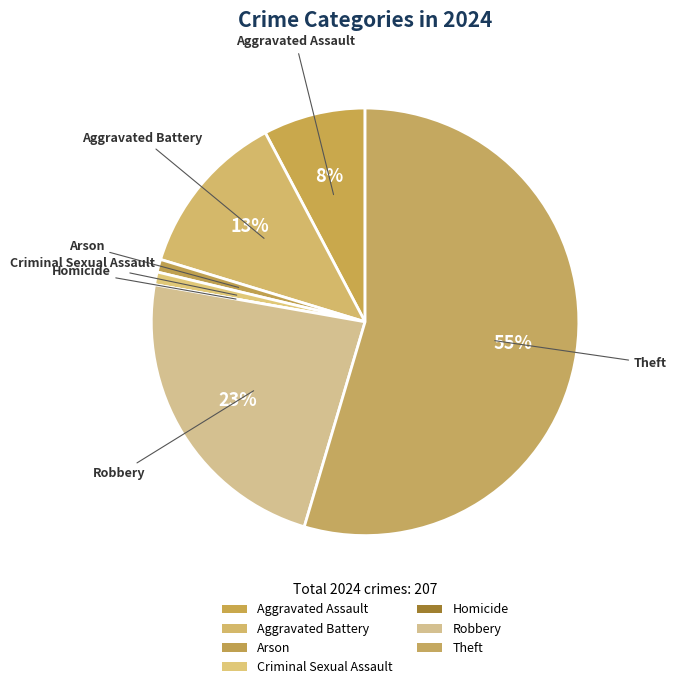

Is it true that Arson is 1% of the pie?

True